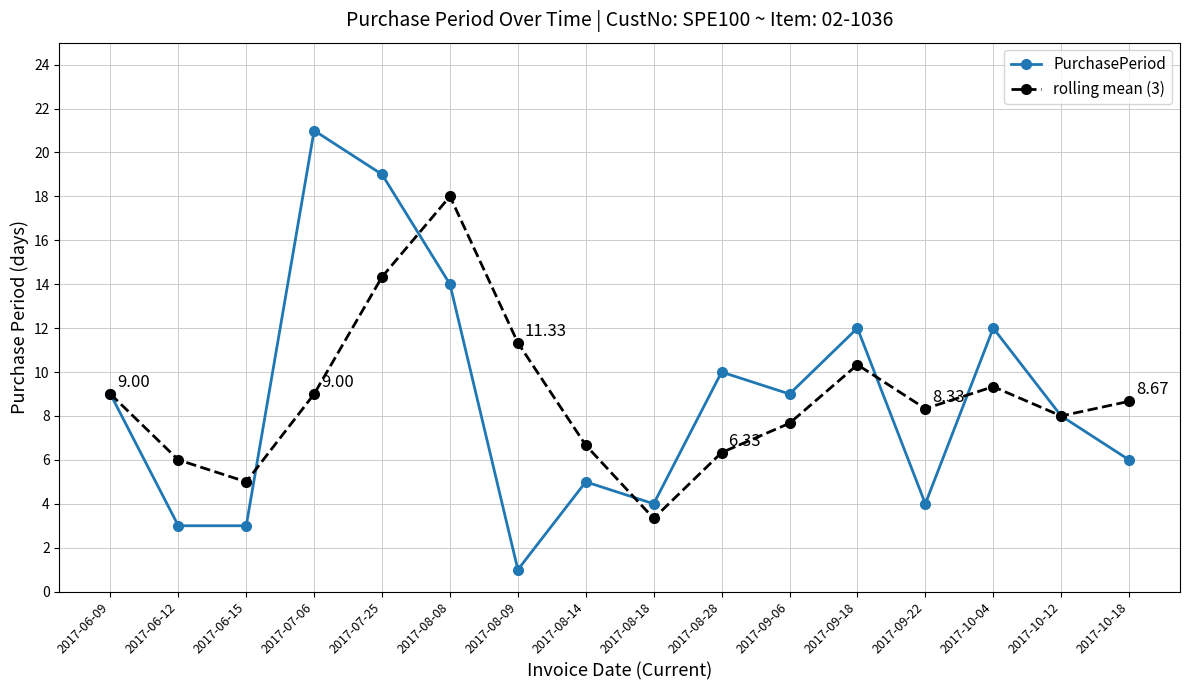

Reading right to left, extract all data points from this chart.

PurchasePeriod: 6.0	8.0	12.0	4.0	12.0	9.0	10.0	4.0	5.0	1.0	14.0	19.0	21.0	3.0	3.0	9.0
rolling mean (3): 8.7	8.0	9.3	8.3	10.3	7.7	6.3	3.3	6.7	11.3	18.0	14.3	9.0	5.0	6.0	9.0